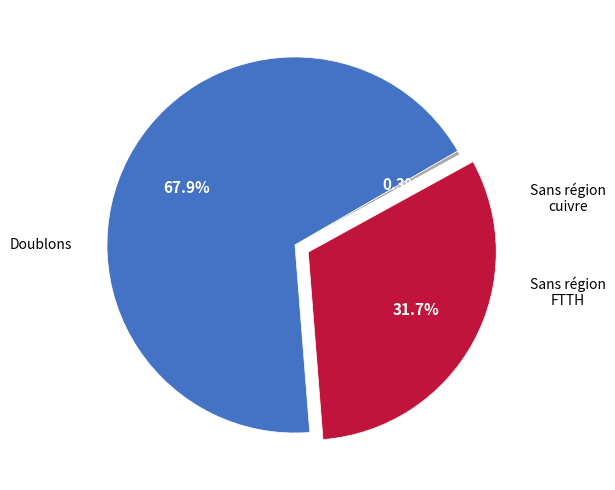

Does any single category account for the majority?

Yes